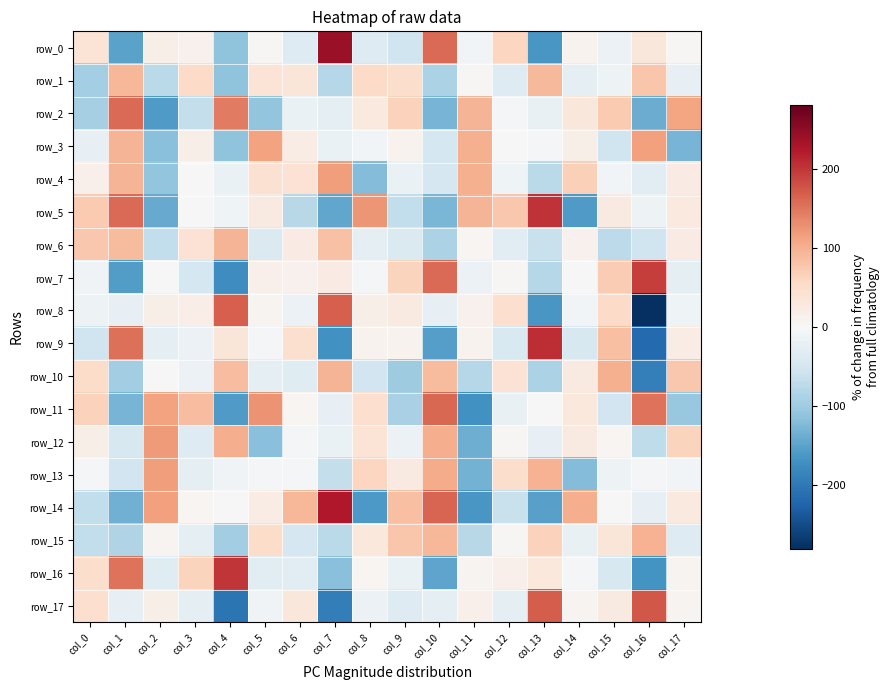

How many values in the row_9 series are below 8?

9